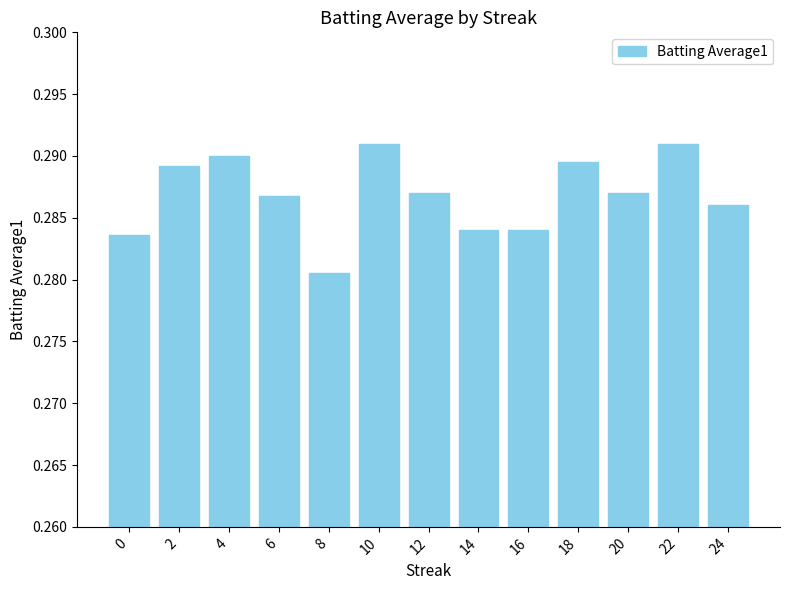

Which category has the lowest value across all series?

8